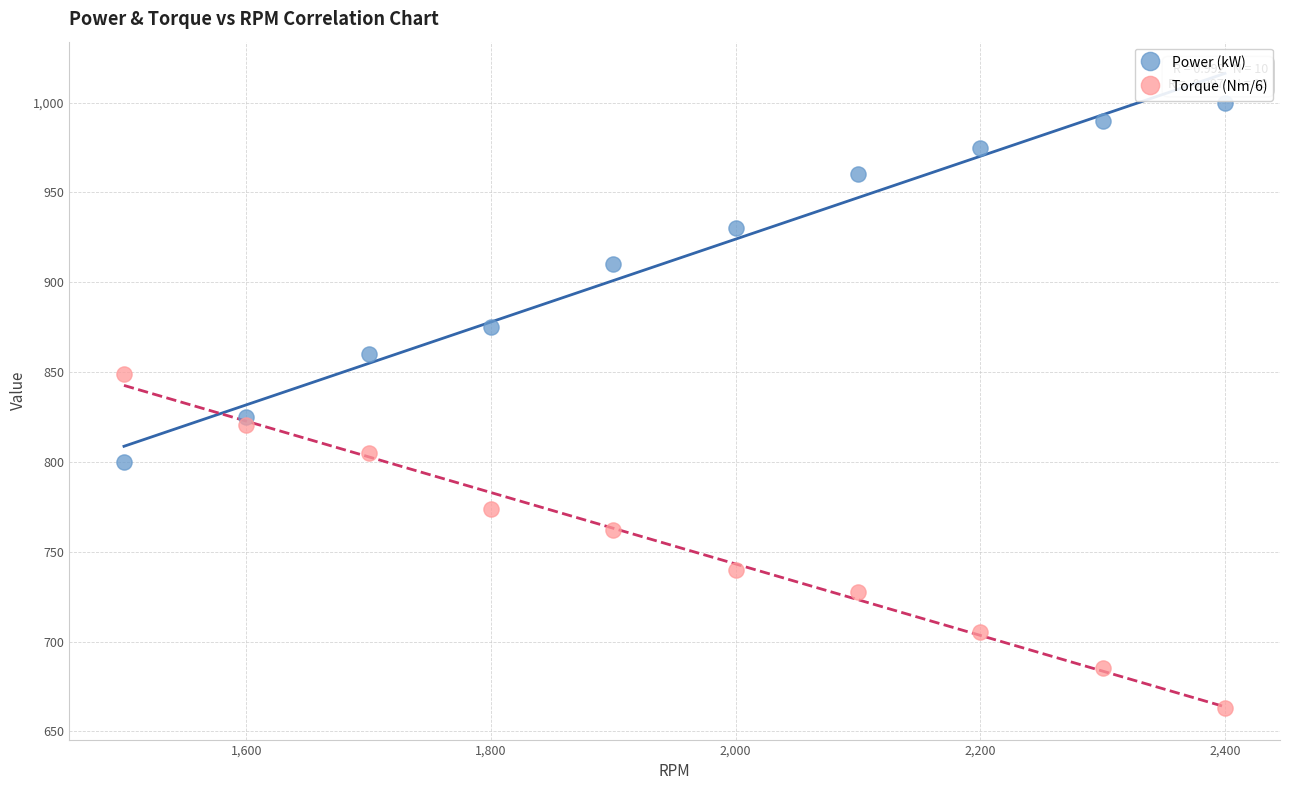

Which series has the widest spread of Y values?

Power (kW)